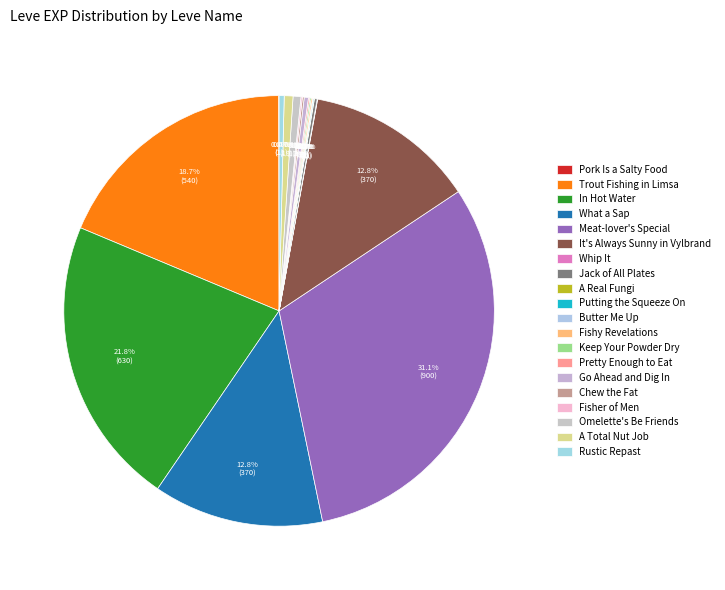

Does Omelette's Be Friends represent more than half of the total?

No